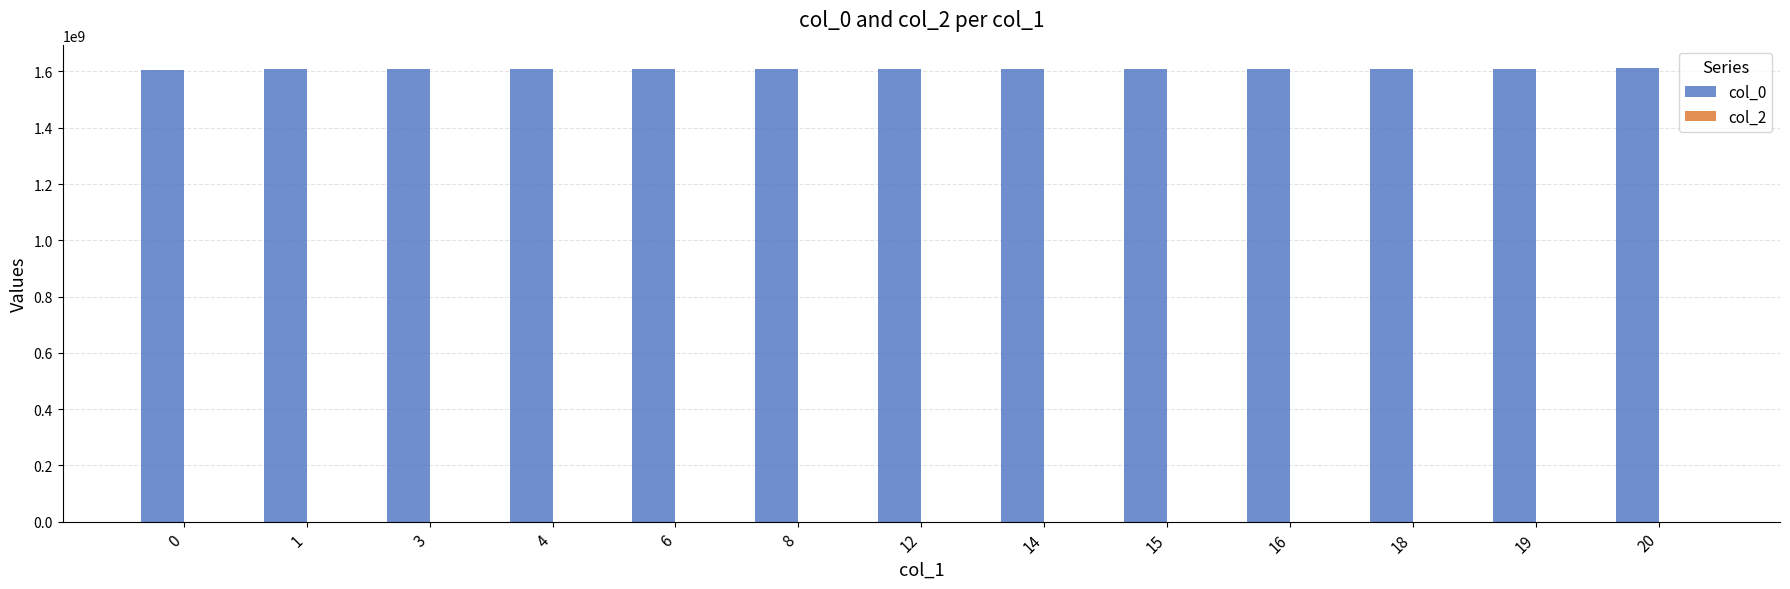

What is the smallest value displayed?

1603758817